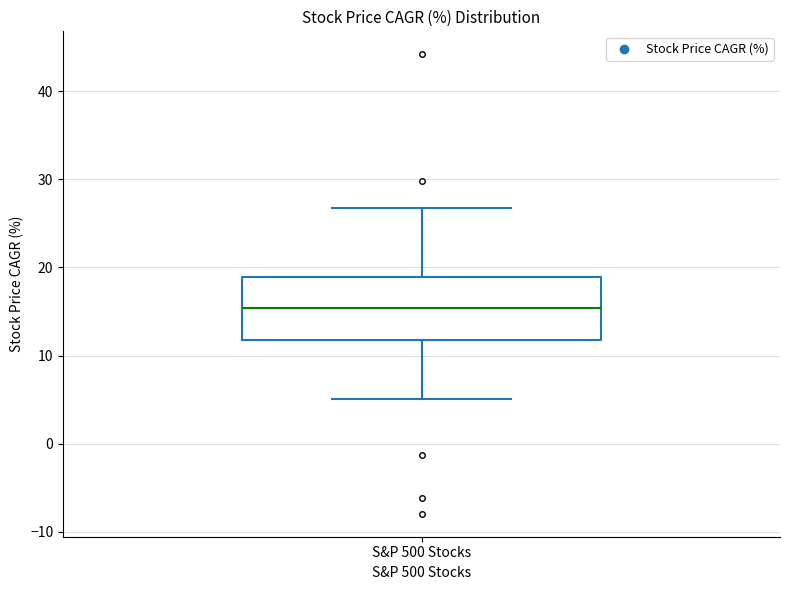

Read this box plot against the y-axis: the position of the median line, the range covered by the box, and the ends of both whiskers. The values are not printed on the chart, so give them approximately, as read against the axis.

median 15, box 12 to 19, whiskers 5 to 27